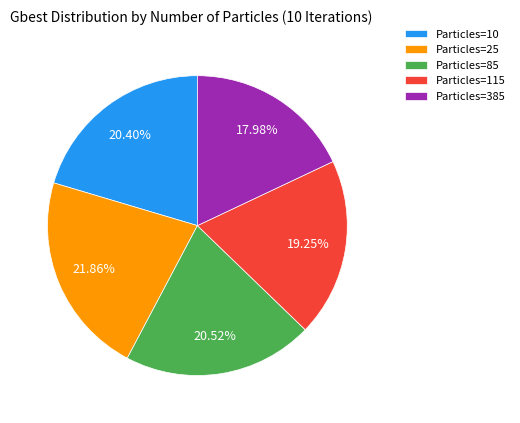

Is there any slice that represents more than half of the pie?

No